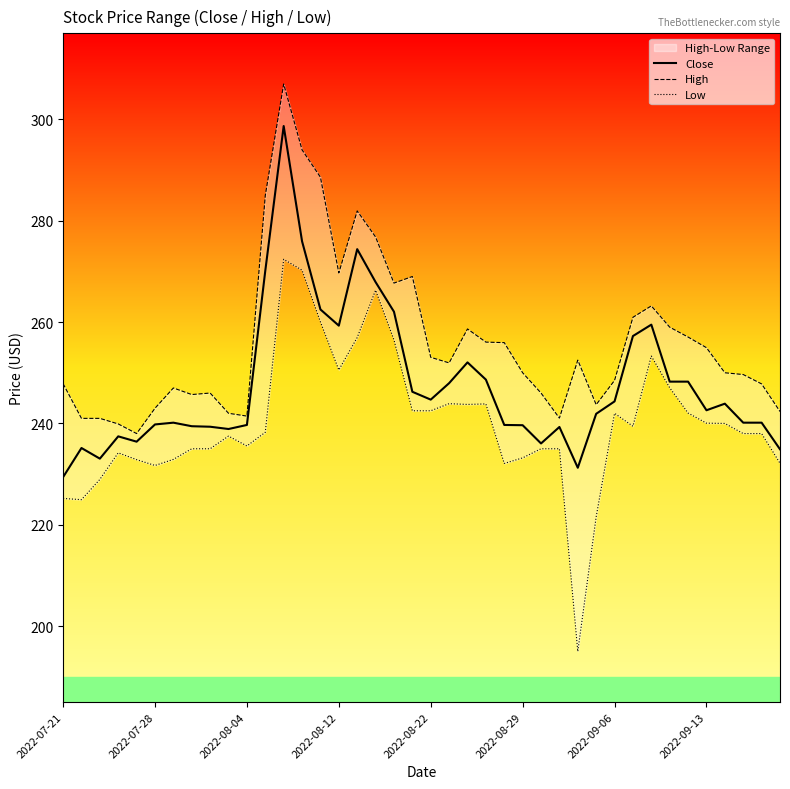

Read the Close value at 2022-08-22.

244.7